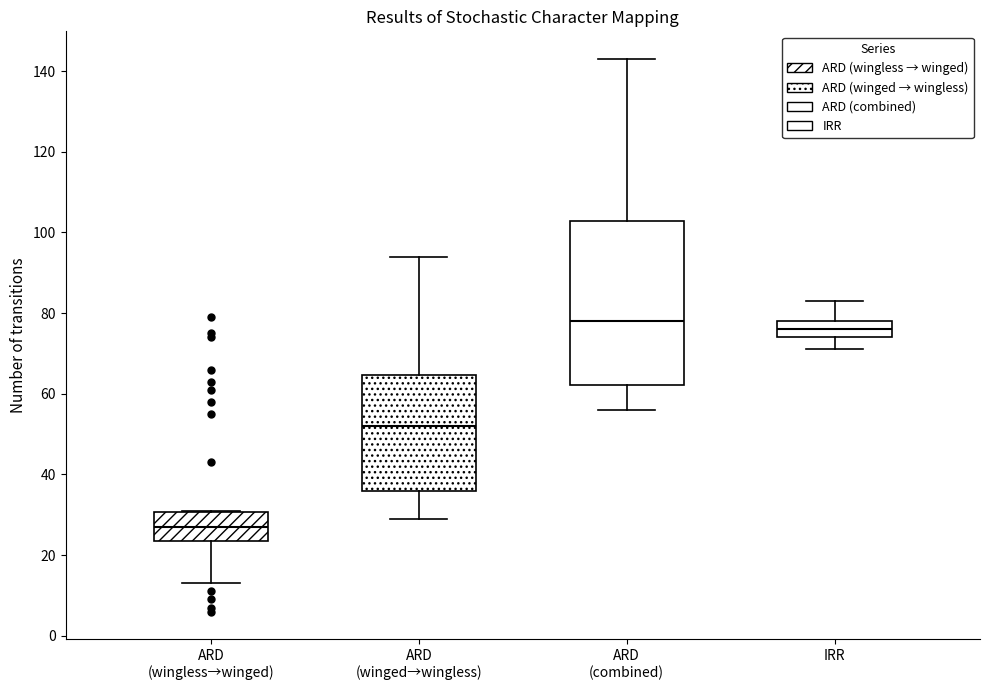

Comparing the boxes themselves (not the whiskers), which one is the tallest?

ARD (combined)